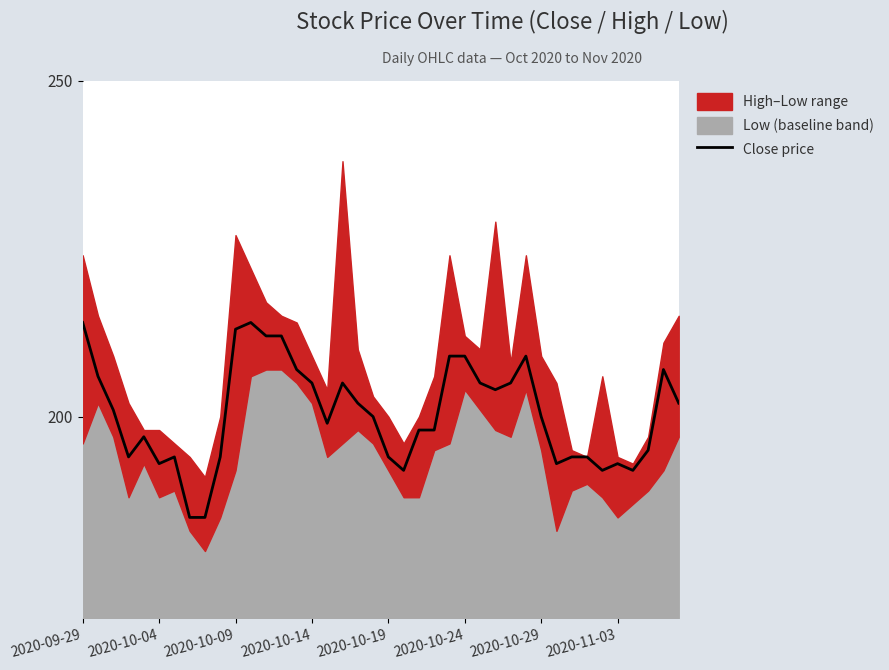

Which category has the highest value across all series?

2020-09-29